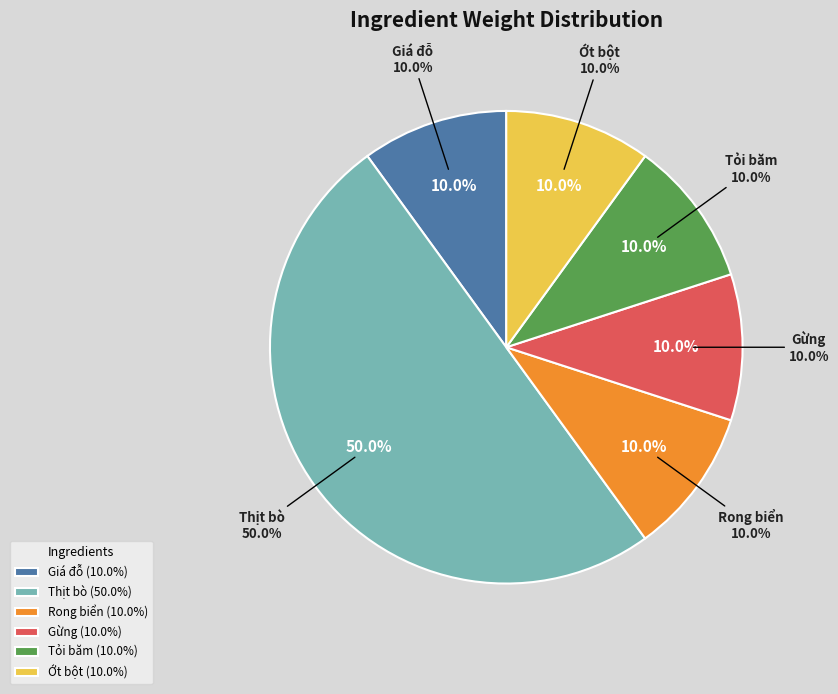

True or false: Thịt bò accounts for 55% of the total.

False